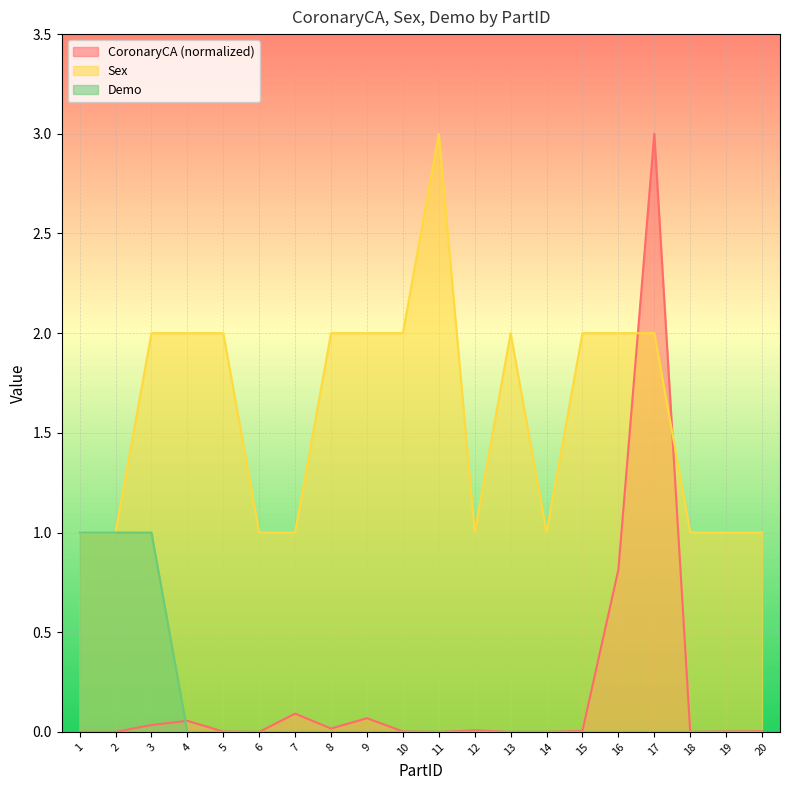

Reading left to right, extract all data points from this chart.

CoronaryCA: 0.0	0.0	0.0	0.1	0.0	0.0	0.1	0.0	0.1	0.0	0.0	0.0	0.0	0.0	0.0	0.8	3.0	0.0	0.0	0.0
Sex: 1.0	1.0	2.0	2.0	2.0	1.0	1.0	2.0	2.0	2.0	3.0	1.0	2.0	1.0	2.0	2.0	2.0	1.0	1.0	1.0
Demo: 1.0	1.0	1.0	0.0	0.0	0.0	0.0	0.0	0.0	0.0	0.0	0.0	0.0	0.0	0.0	0.0	0.0	0.0	0.0	0.0